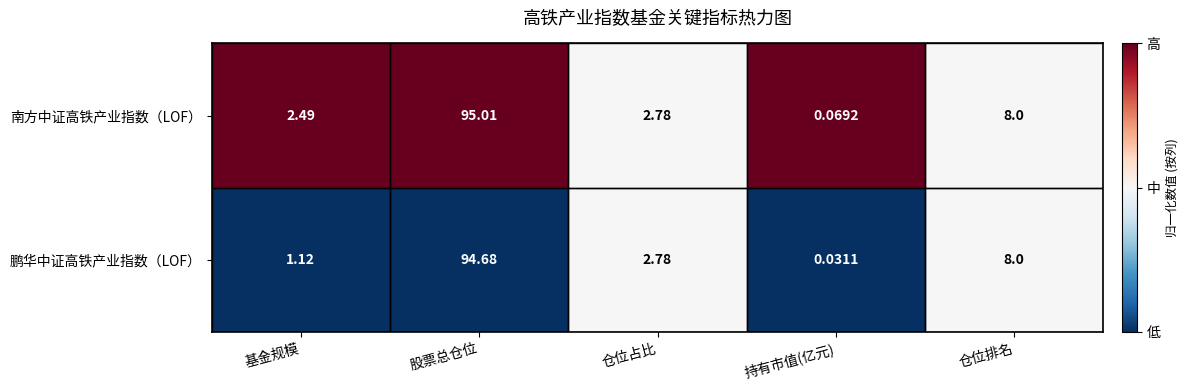

What is the total value across all series at 股票总仓位?

189.7